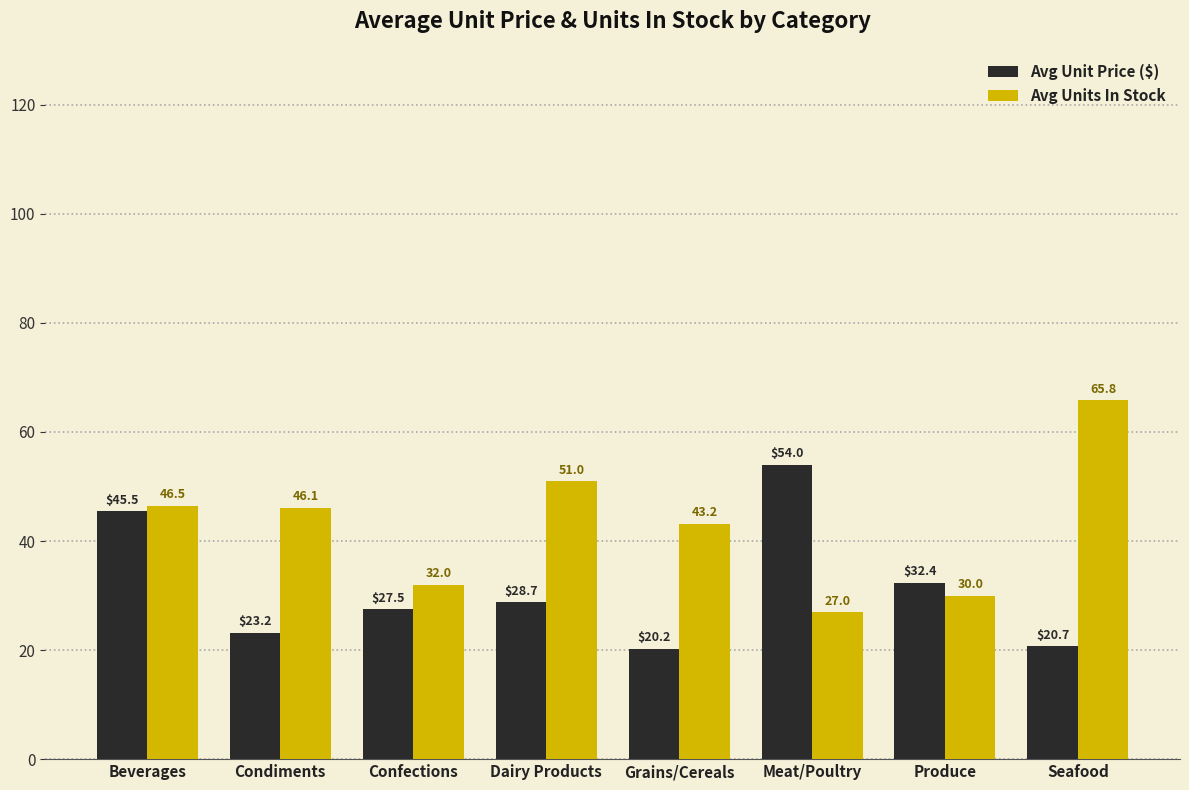

What is the spread (max minus min) of values at Confections?

4.5